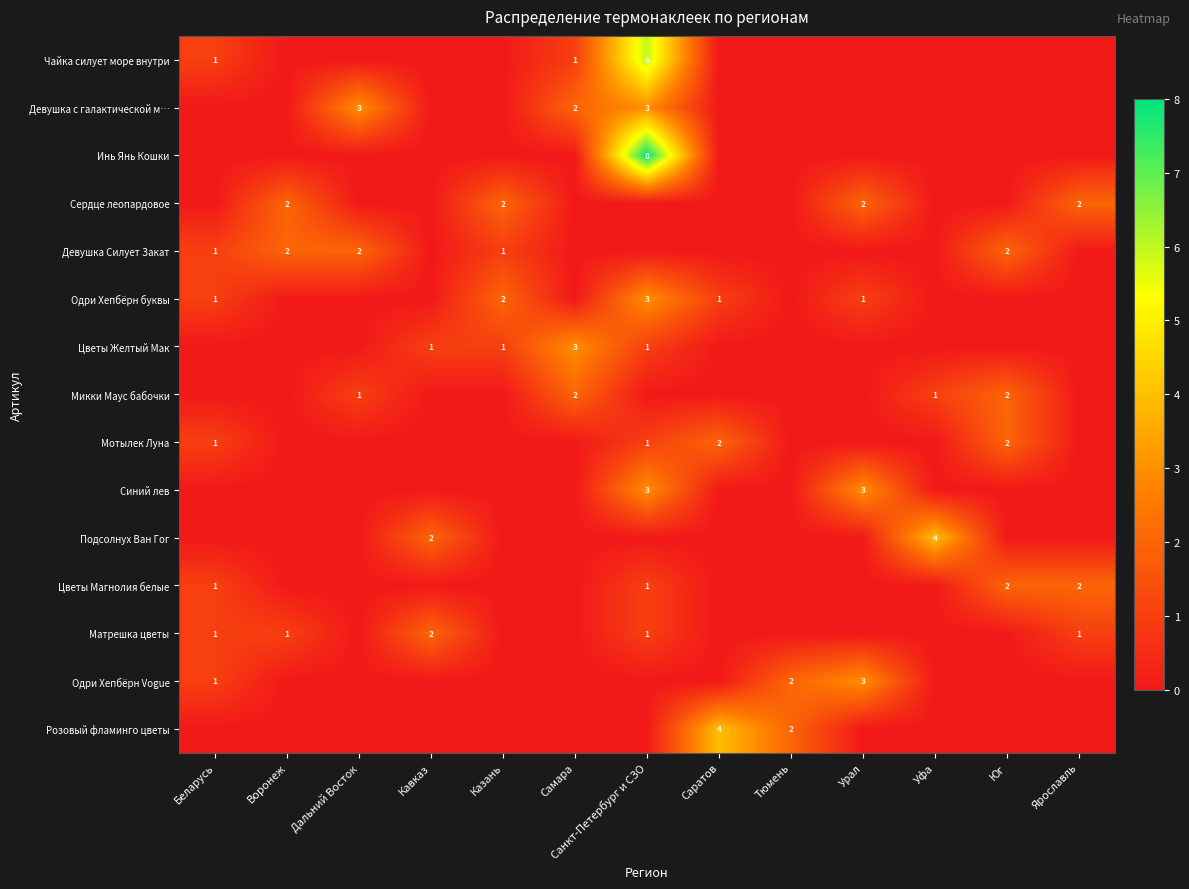

What is the sum of the Сердце леопардовое values at Казань and Ярославль?

4